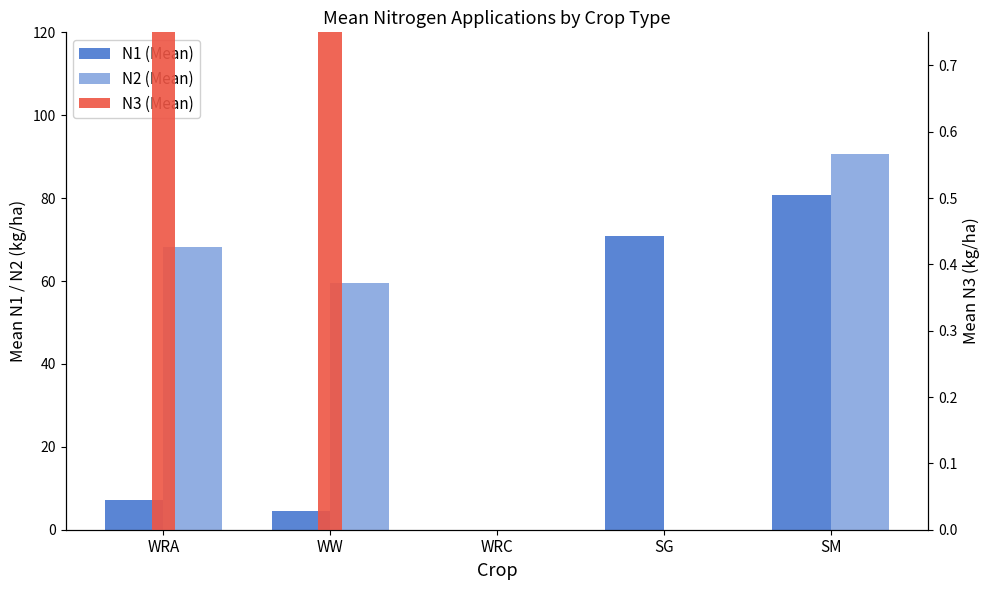

Between WRA and WRC, which is larger?

WRA